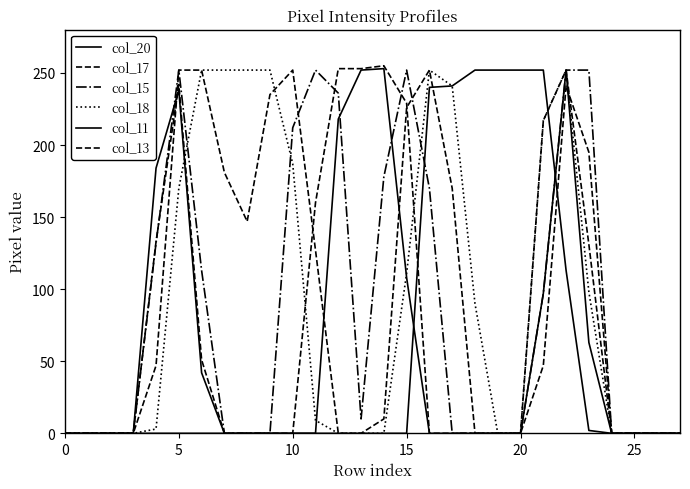

How many distinct data groups are displayed?

6